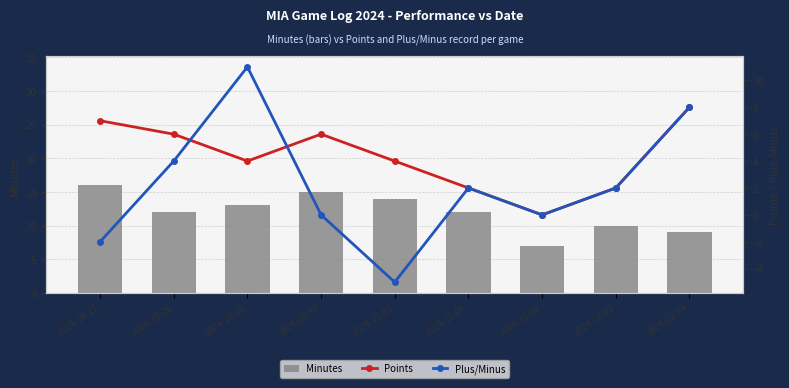

What is the difference between the second highest and second lowest values in the Points series?

5